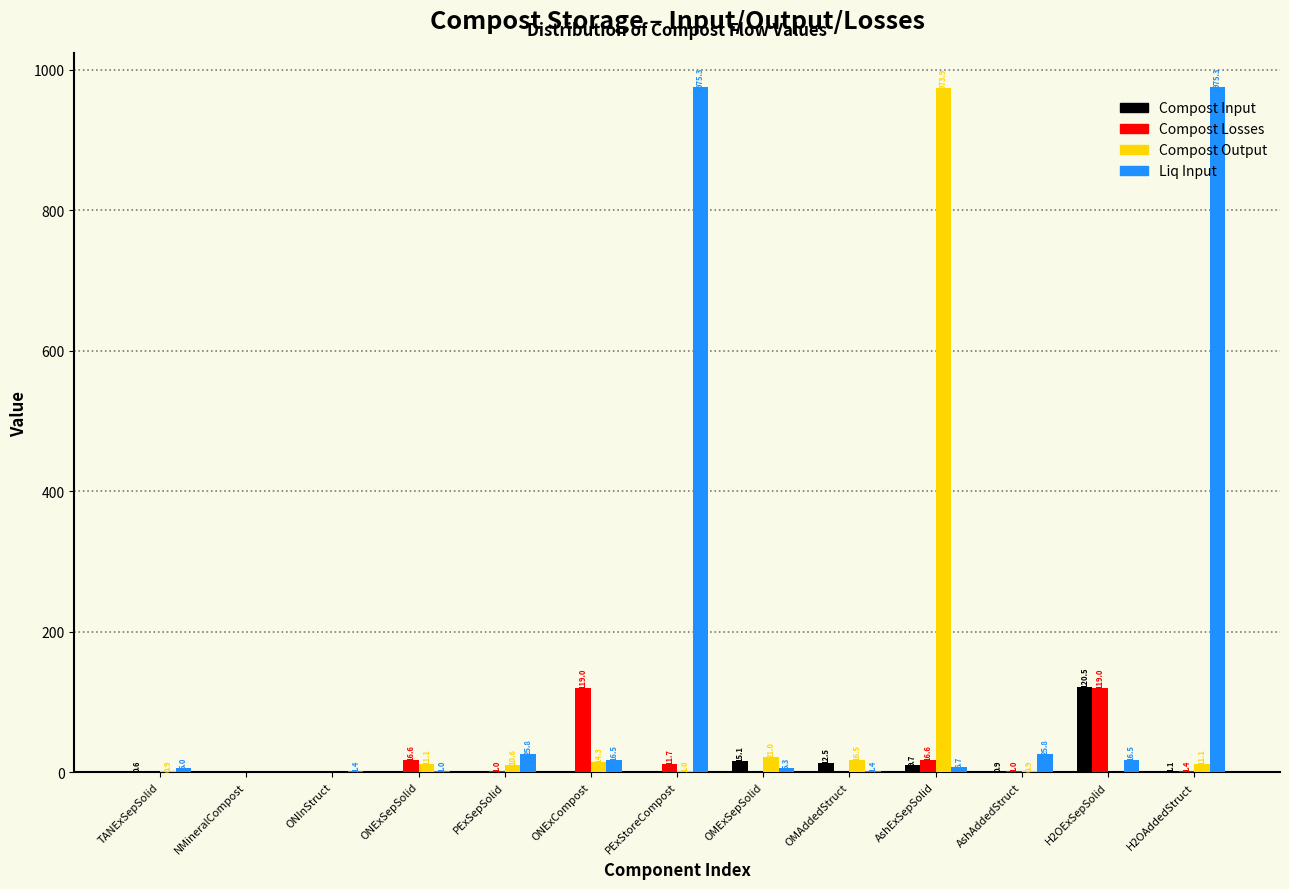

Is it true that Liq Input equals 16.5 at H2OExSepSolid?

True